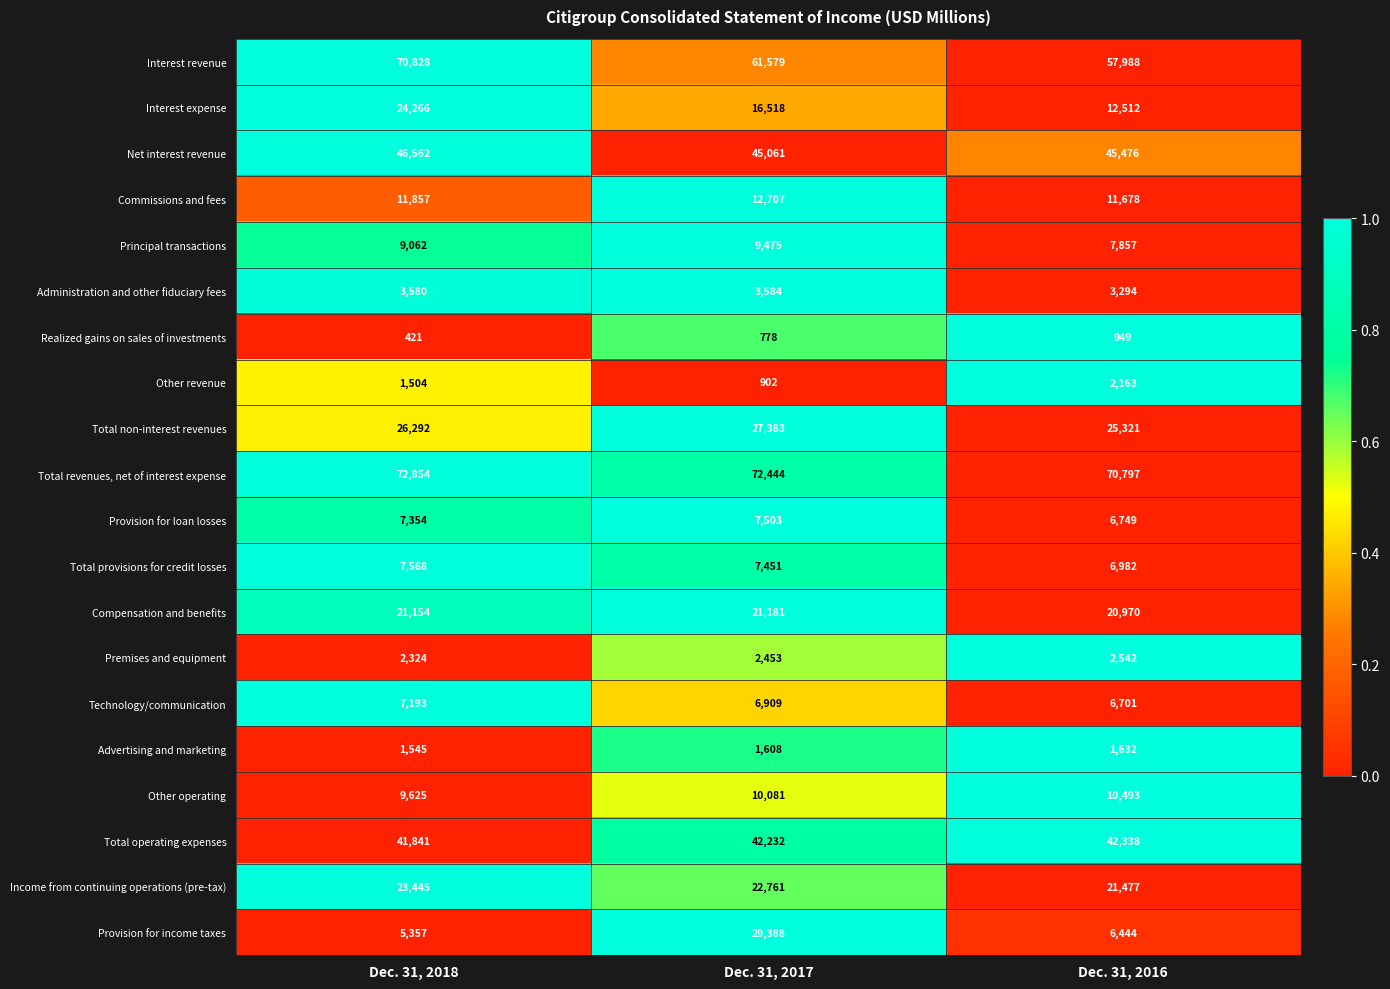

What value does the Provision for loan losses series have at Dec. 31, 2017, to the nearest 100?

7500